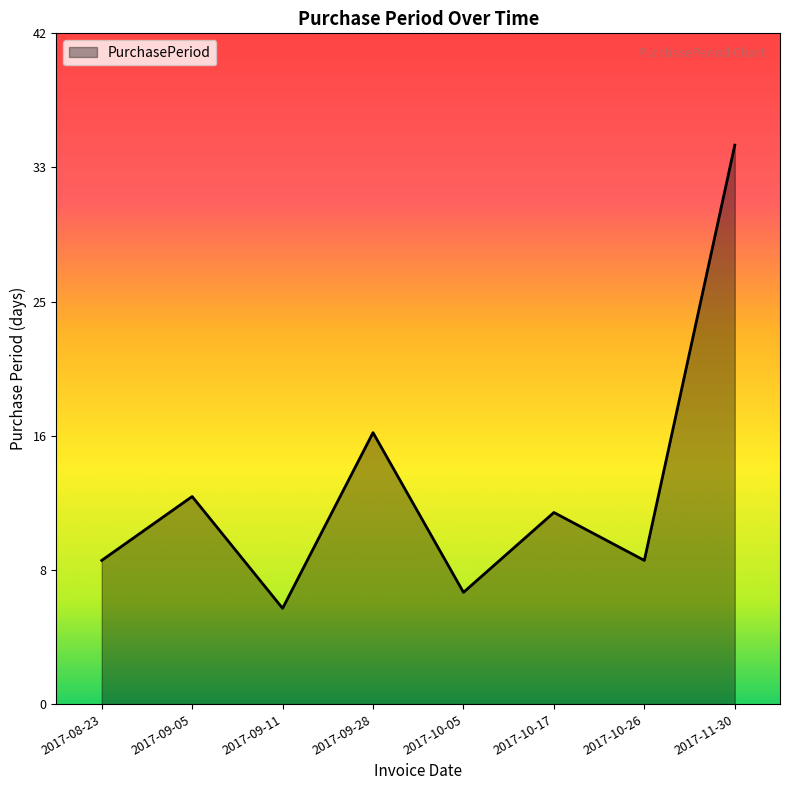

Which has a higher value, 2017-10-17 or 2017-10-05?

2017-10-17